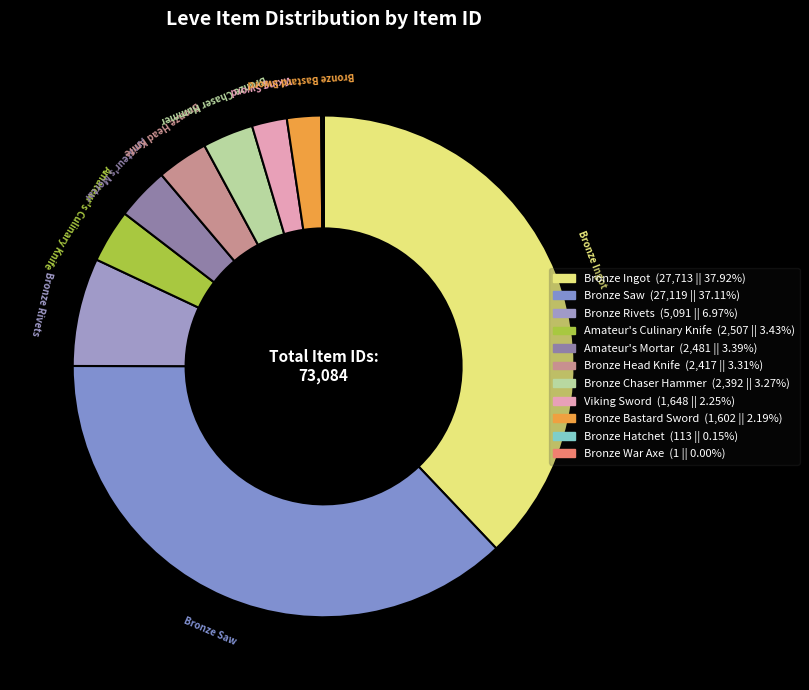

To the nearest percent, what is the average slice percentage?

9%